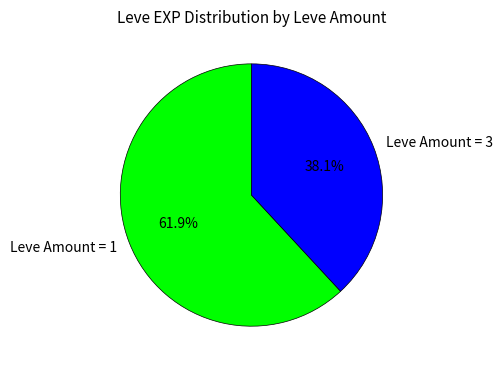

Rank the categories by value from highest to lowest.

Leve Amount = 1, Leve Amount = 3